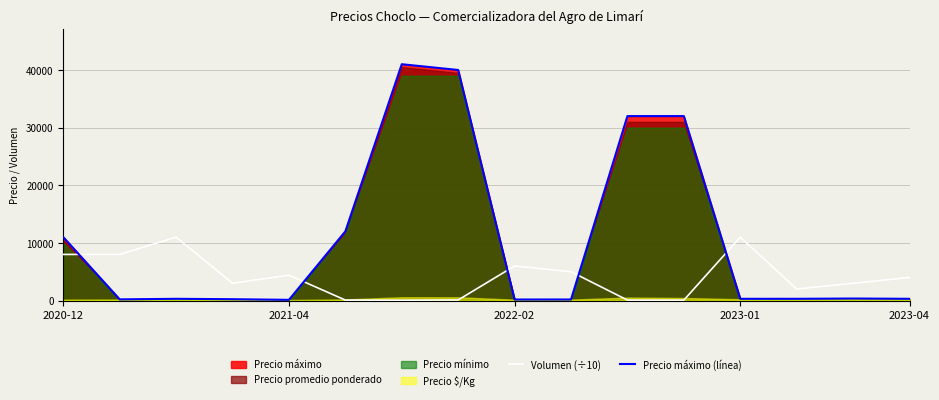

What is the approximate value of Precio máximo (línea) at 14, to the nearest 100?

400